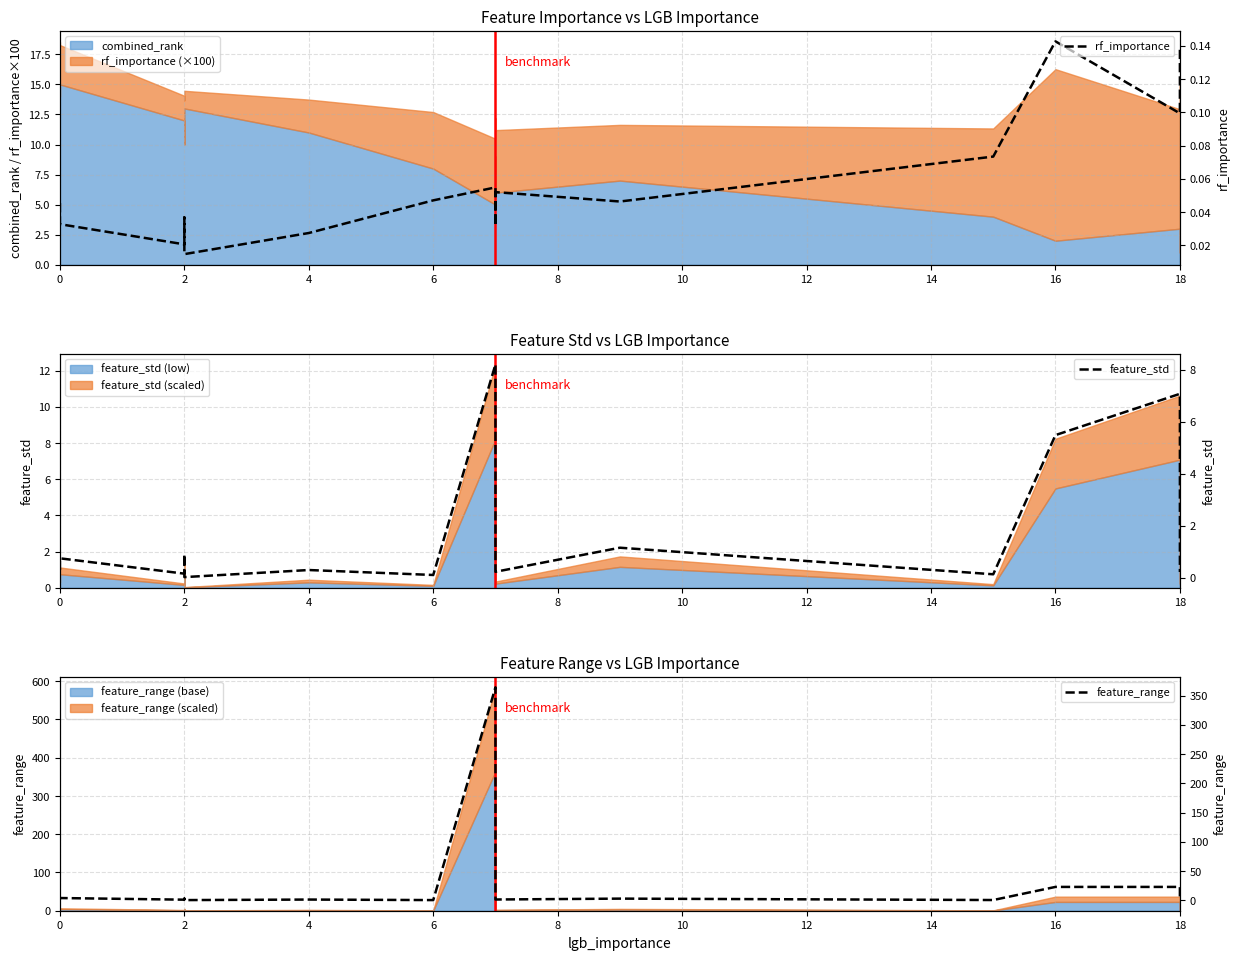

True or false: feature_range and feature_std cross at least once.

False